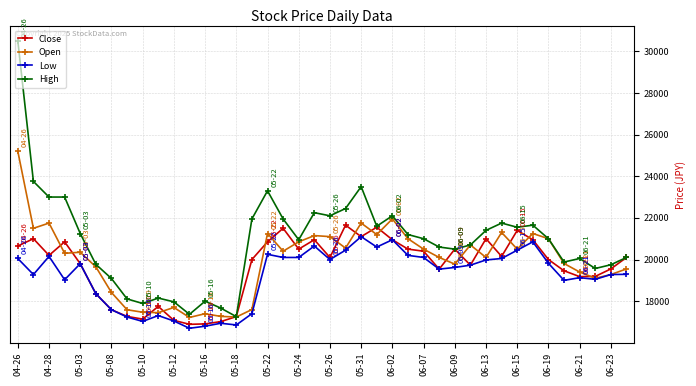

What is the maximum value shown in the chart?

30500